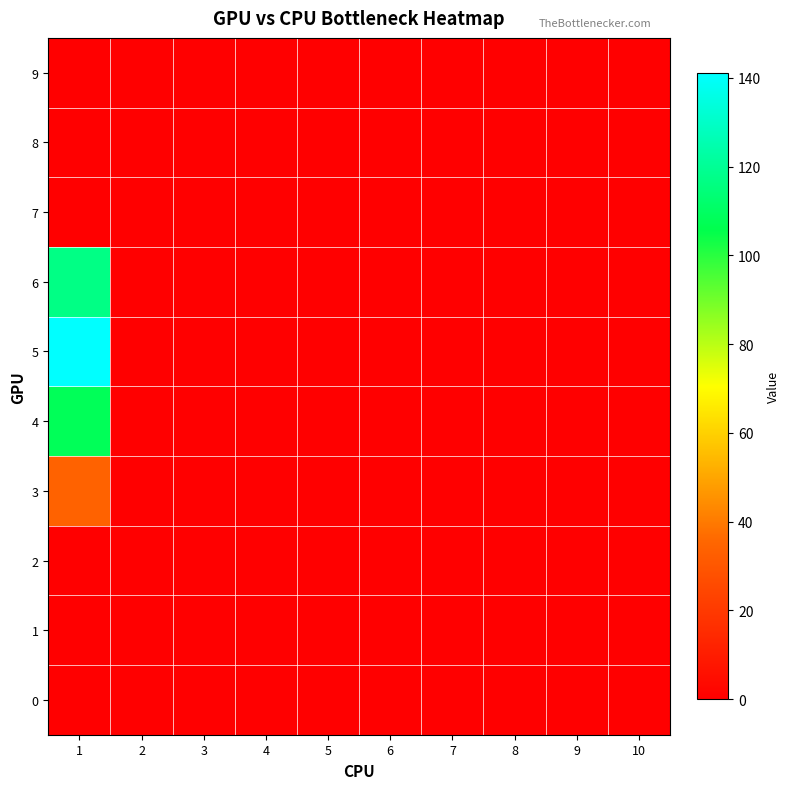

Which series has the largest total across all categories?

5